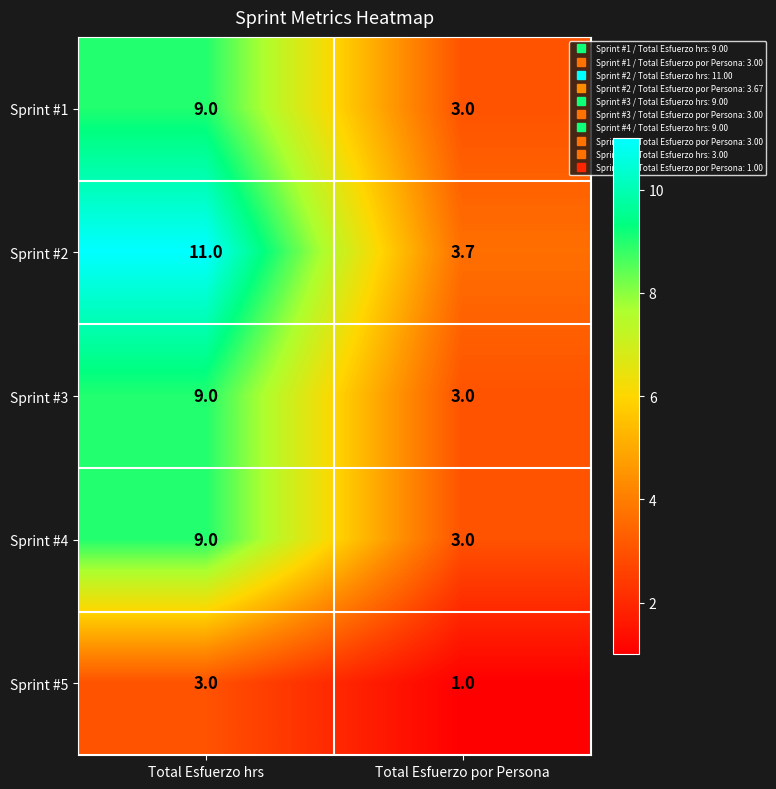

Is it true that Sprint #4 equals 9.0 at Total Esfuerzo hrs?

True